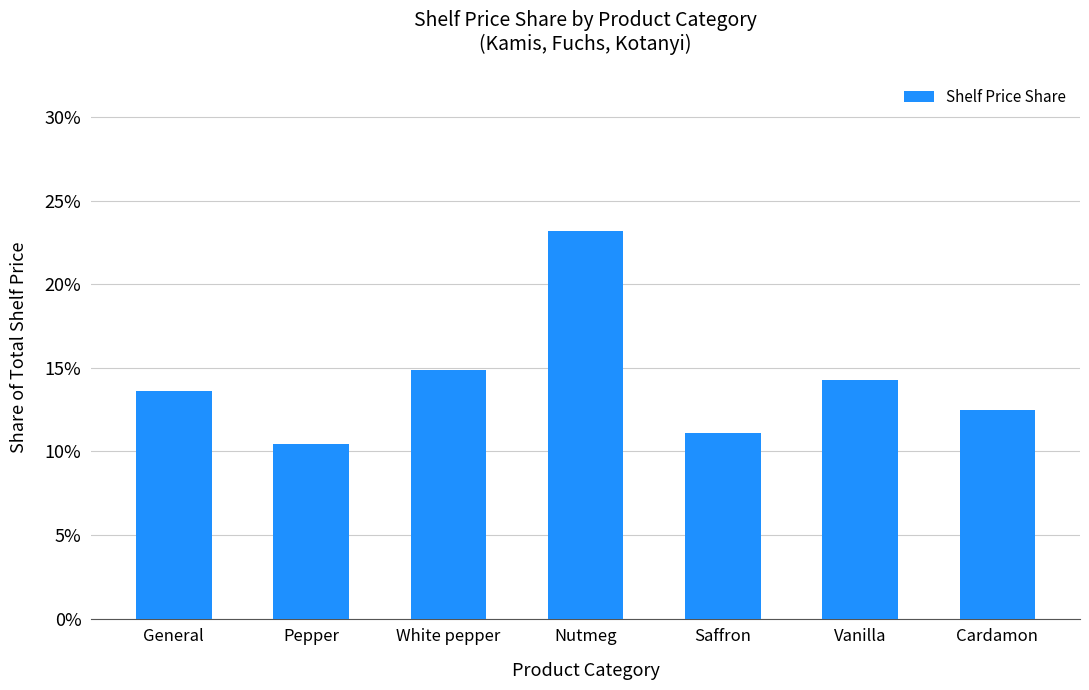

Which label corresponds to the largest value in the chart?

Nutmeg